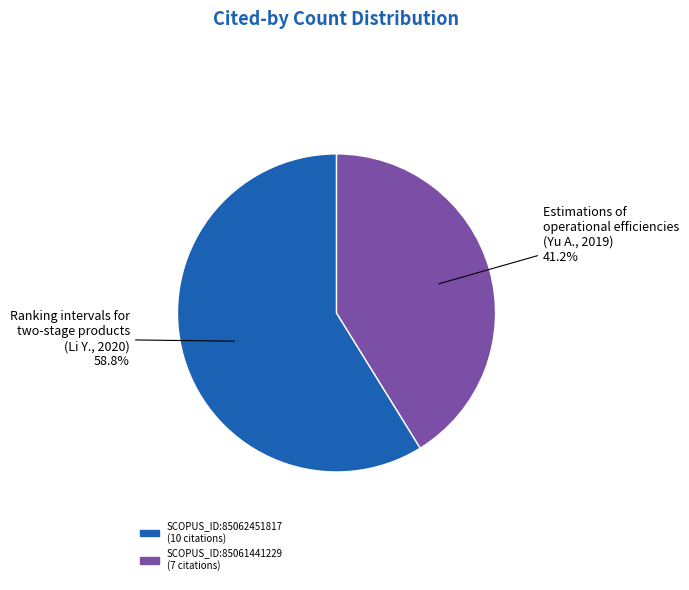

How much of the chart is everything except SCOPUS_ID:85062451817?

41.2%